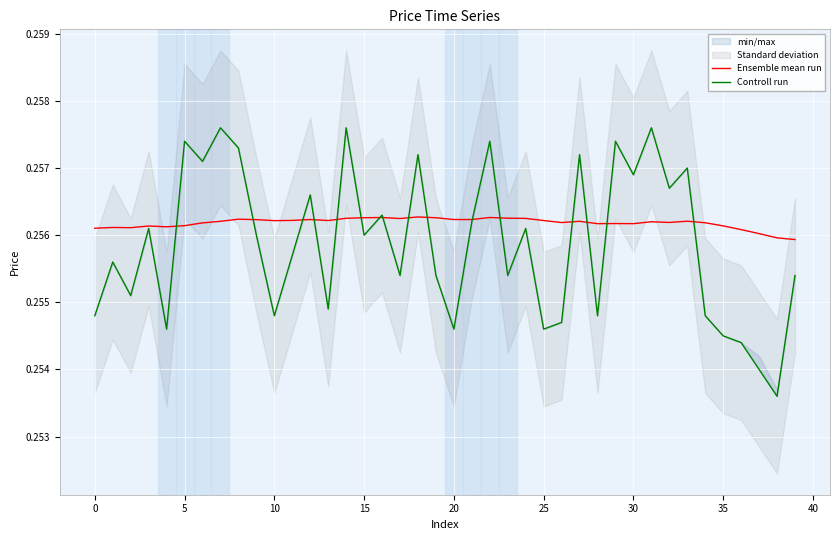

Reading left to right, list all the values displayed in this chart.

Ensemble mean run: 0.3	0.3	0.3	0.3	0.3	0.3	0.3	0.3	0.3	0.3	0.3	0.3	0.3	0.3	0.3	0.3	0.3	0.3	0.3	0.3	0.3	0.3	0.3	0.3	0.3	0.3	0.3	0.3	0.3	0.3	0.3	0.3	0.3	0.3	0.3	0.3	0.3	0.3	0.3	0.3
Controll run: 0.3	0.3	0.3	0.3	0.3	0.3	0.3	0.3	0.3	0.3	0.3	0.3	0.3	0.3	0.3	0.3	0.3	0.3	0.3	0.3	0.3	0.3	0.3	0.3	0.3	0.3	0.3	0.3	0.3	0.3	0.3	0.3	0.3	0.3	0.3	0.3	0.3	0.3	0.3	0.3